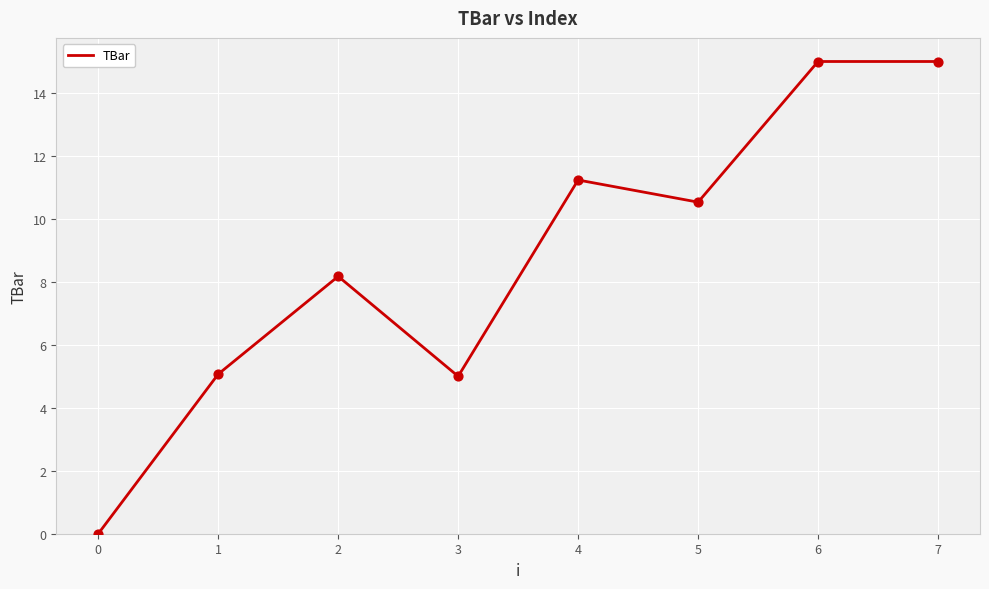

What is the change in value from 2 to 5?

+2.4